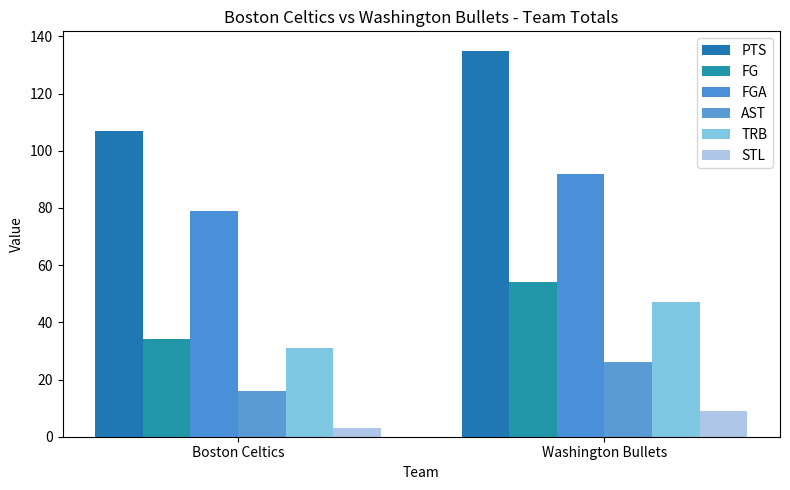

Which series has the largest range (max minus min)?

PTS